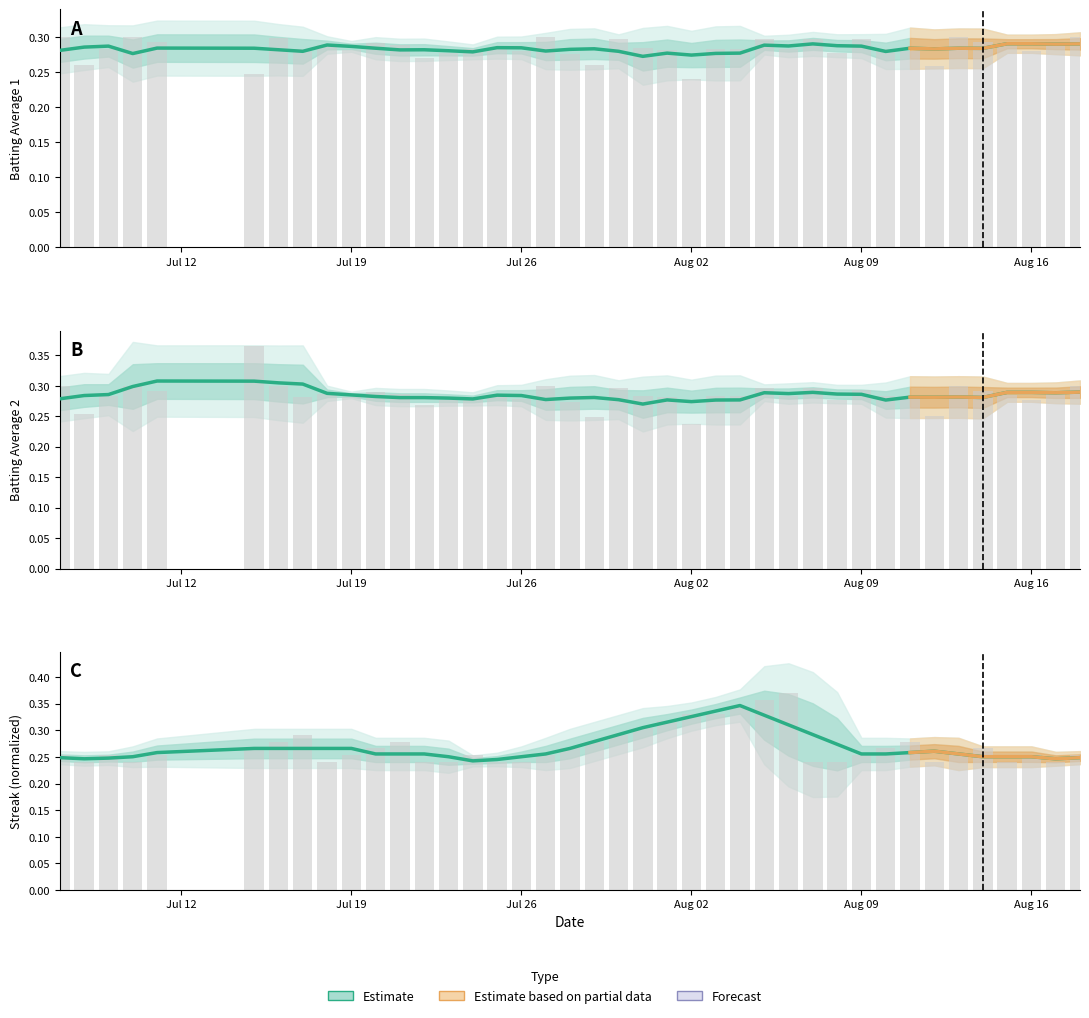

What is the maximum value shown in the chart?

0.4